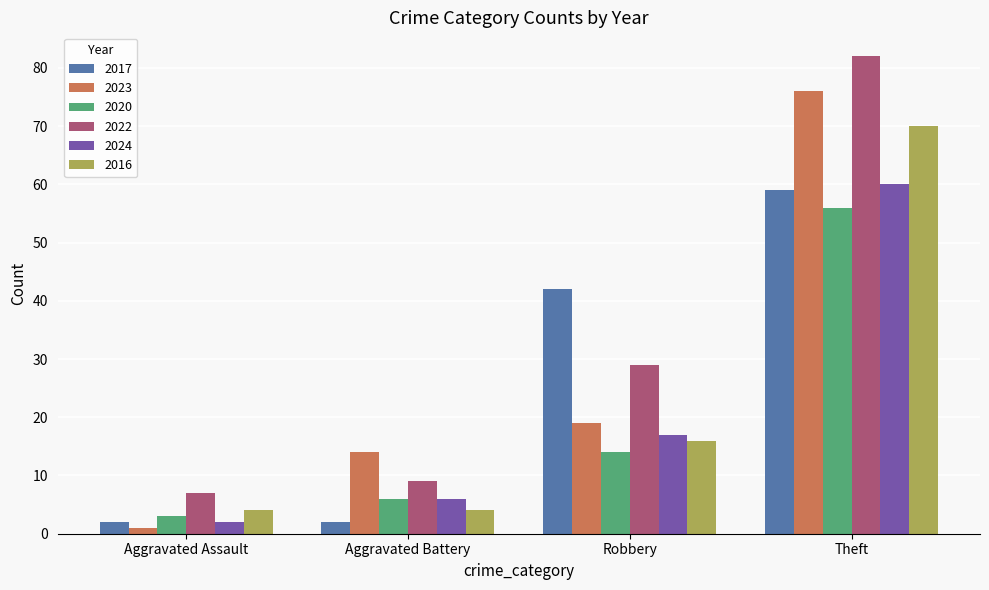

What position from the right is Aggravated Battery?

3